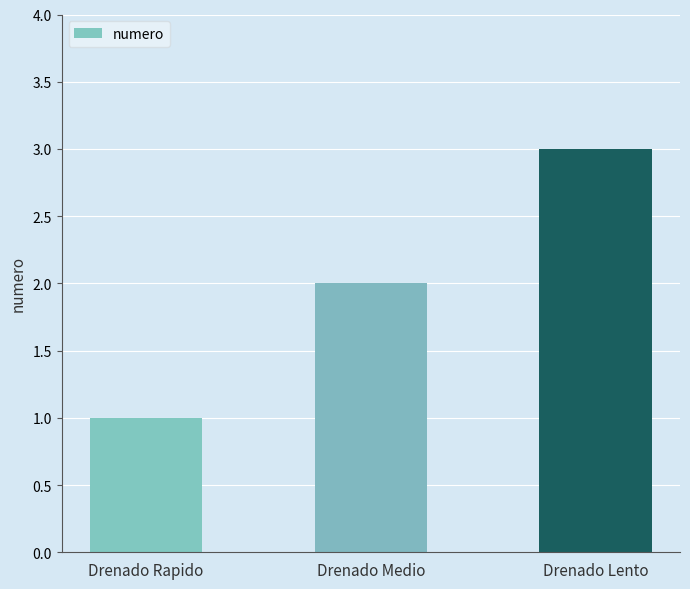

Reading left to right, extract all data points from this chart.

Drenado Rapido=1	Drenado Medio=2	Drenado Lento=3